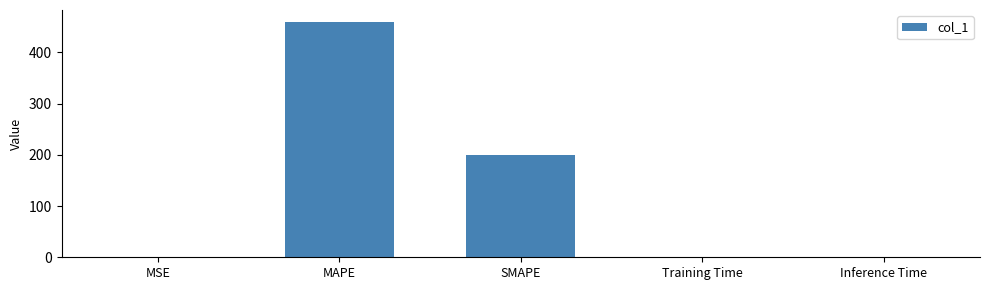

What is the difference between the values at MAPE and SMAPE?

259.9